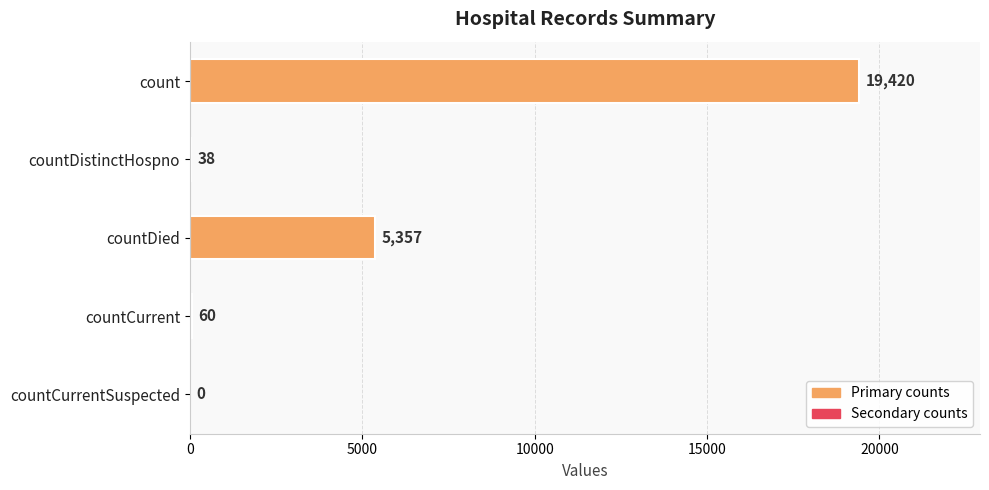

At which label is the value closest to 9710?

countDied